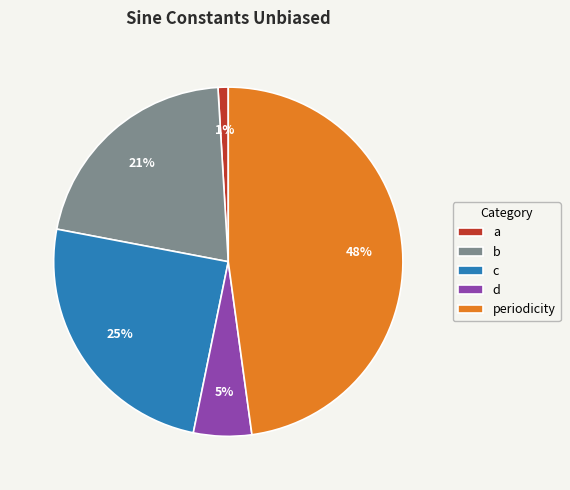

What percentage is the d slice, to the nearest percent?

5%